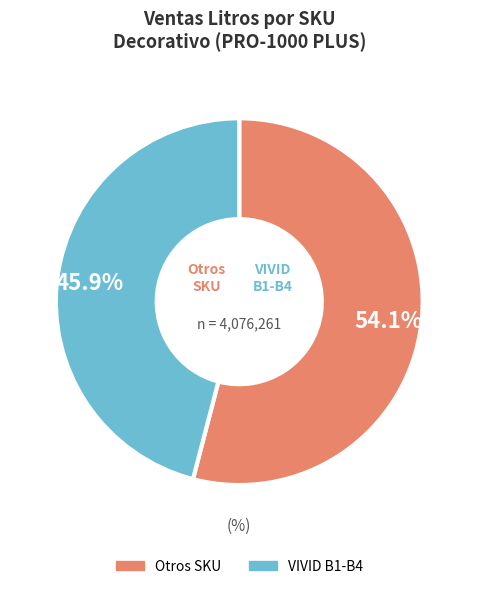

Is there a majority slice in this chart?

Yes